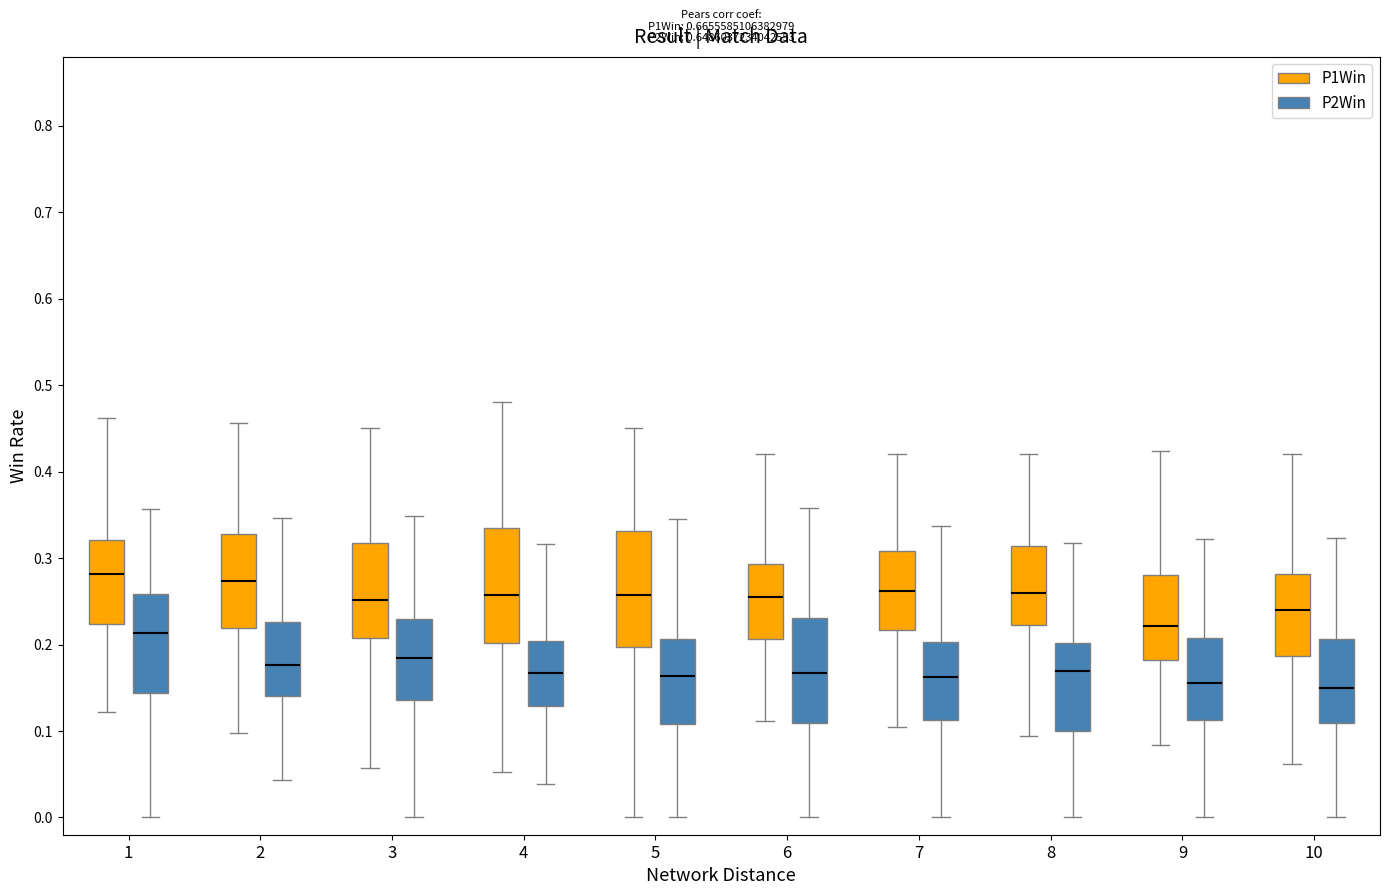

Reading left to right, transcribe this box plot: for each box, give where its median line is, the range the box spans, and where its two whiskers end, as read against the y-axis. The values are not printed on the chart, so give them approximately, as read against the axis.

1 (P1Win): median 0.28, box 0.22 to 0.32, whiskers 0.12 to 0.46
1 (P2Win): median 0.21, box 0.14 to 0.26, whiskers 0.00 to 0.36
2 (P1Win): median 0.27, box 0.22 to 0.33, whiskers 0.10 to 0.46
2 (P2Win): median 0.18, box 0.14 to 0.23, whiskers 0.04 to 0.35
3 (P1Win): median 0.25, box 0.21 to 0.32, whiskers 0.06 to 0.45
3 (P2Win): median 0.18, box 0.14 to 0.23, whiskers 0.00 to 0.35
4 (P1Win): median 0.26, box 0.20 to 0.33, whiskers 0.05 to 0.48
4 (P2Win): median 0.17, box 0.13 to 0.20, whiskers 0.04 to 0.32
5 (P1Win): median 0.26, box 0.20 to 0.33, whiskers 0.00 to 0.45
5 (P2Win): median 0.16, box 0.11 to 0.21, whiskers 0.00 to 0.34
6 (P1Win): median 0.26, box 0.21 to 0.29, whiskers 0.11 to 0.42
6 (P2Win): median 0.17, box 0.11 to 0.23, whiskers 0.00 to 0.36
7 (P1Win): median 0.26, box 0.22 to 0.31, whiskers 0.10 to 0.42
7 (P2Win): median 0.16, box 0.11 to 0.20, whiskers 0.00 to 0.34
8 (P1Win): median 0.26, box 0.22 to 0.31, whiskers 0.09 to 0.42
8 (P2Win): median 0.17, box 0.10 to 0.20, whiskers 0.00 to 0.32
9 (P1Win): median 0.22, box 0.18 to 0.28, whiskers 0.08 to 0.42
9 (P2Win): median 0.16, box 0.11 to 0.21, whiskers 0.00 to 0.32
10 (P1Win): median 0.24, box 0.19 to 0.28, whiskers 0.06 to 0.42
10 (P2Win): median 0.15, box 0.11 to 0.21, whiskers 0.00 to 0.32